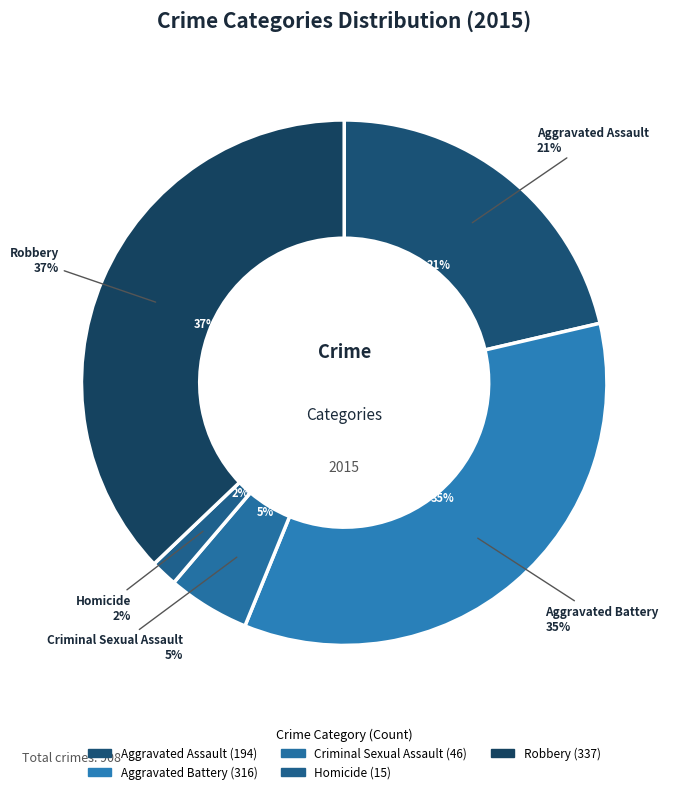

To the nearest percent, what percentage of the pie is Robbery?

37%